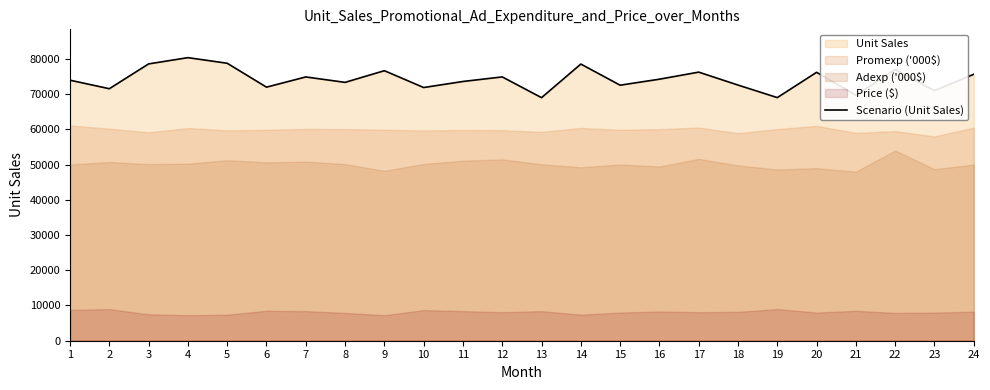

Approximately how many times larger is the value at 17 compared to 8?

1.0